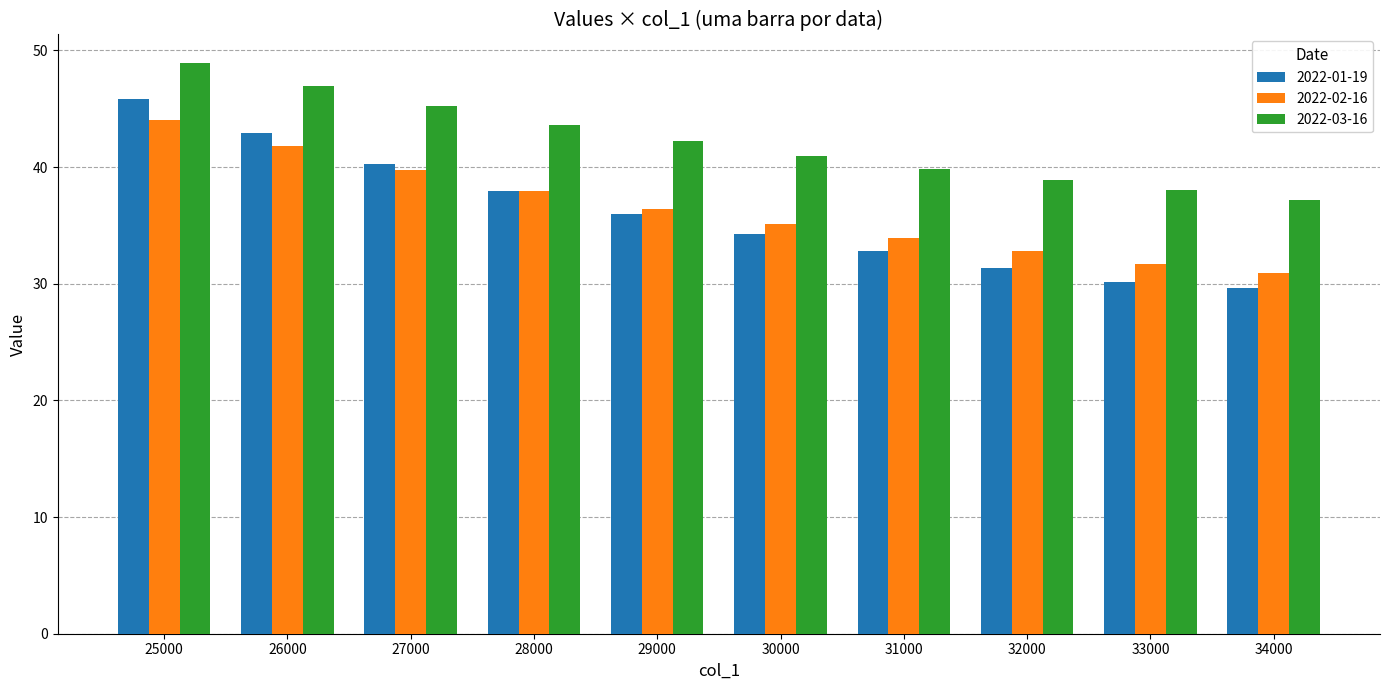

What are all the series names shown in the legend?

2022-01-19, 2022-02-16, 2022-03-16